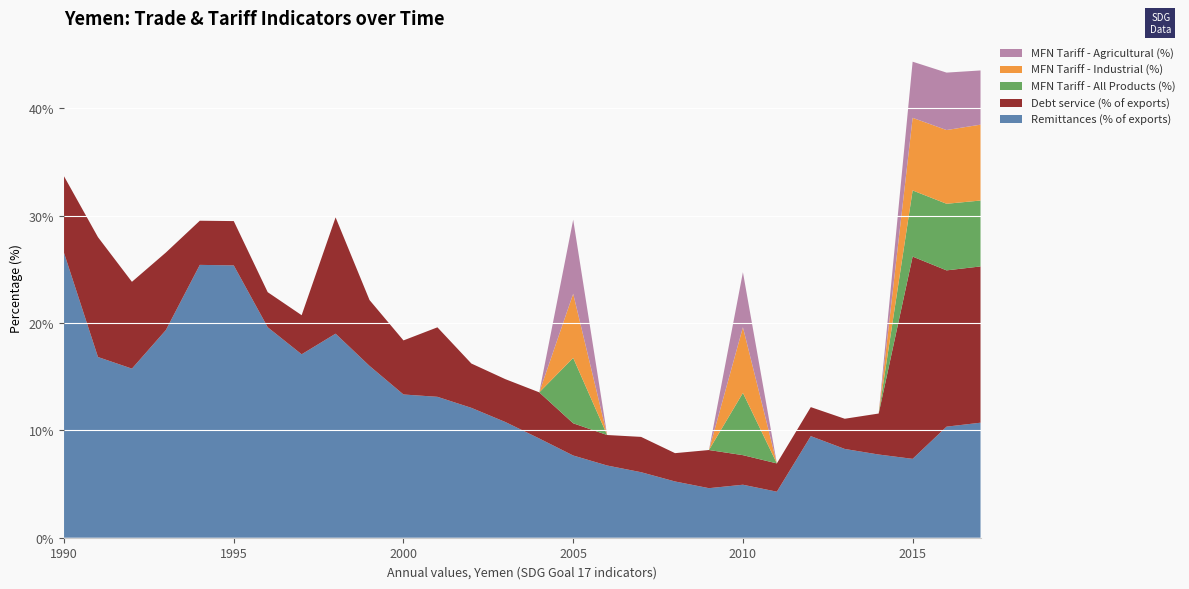

Reading left to right, what are all the values shown in this chart?

Remittances (% of exports): 1990=26.5	1991=16.8	1992=15.8	1993=19.3	1994=25.4	1995=25.4	1996=19.6	1997=17.1	1998=19.0	1999=16.0	2000=13.3	2001=13.1	2002=12.1	2003=10.8	2004=9.2	2005=7.7	2006=6.7	2007=6.1	2008=5.2	2009=4.6	2010=4.9	2011=4.3	2012=9.5	2013=8.3	2014=7.8	2015=7.3	2016=10.3	2017=10.7
Debt service (% of exports): 1990=7.1	1991=11.2	1992=8.1	1993=7.2	1994=4.1	1995=4.1	1996=3.3	1997=3.6	1998=10.8	1999=6.1	2000=5.0	2001=6.5	2002=4.1	2003=4.0	2004=4.3	2005=3.0	2006=2.8	2007=3.3	2008=2.6	2009=3.6	2010=2.8	2011=2.6	2012=2.7	2013=2.8	2014=3.8	2015=18.8	2016=14.6	2017=14.6
MFN Tariff - All Products (%): 1990=0.0	1991=0.0	1992=0.0	1993=0.0	1994=0.0	1995=0.0	1996=0.0	1997=0.0	1998=0.0	1999=0.0	2000=0.0	2001=0.0	2002=0.0	2003=0.0	2004=0.0	2005=6.1	2006=0.0	2007=0.0	2008=0.0	2009=0.0	2010=5.8	2011=0.0	2012=0.0	2013=0.0	2014=0.0	2015=6.2	2016=6.2	2017=6.1
MFN Tariff - Industrial (%): 1990=0.0	1991=0.0	1992=0.0	1993=0.0	1994=0.0	1995=0.0	1996=0.0	1997=0.0	1998=0.0	1999=0.0	2000=0.0	2001=0.0	2002=0.0	2003=0.0	2004=0.0	2005=6.0	2006=0.0	2007=0.0	2008=0.0	2009=0.0	2010=6.1	2011=0.0	2012=0.0	2013=0.0	2014=0.0	2015=6.8	2016=6.9	2017=7.1
MFN Tariff - Agricultural (%): 1990=0.0	1991=0.0	1992=0.0	1993=0.0	1994=0.0	1995=0.0	1996=0.0	1997=0.0	1998=0.0	1999=0.0	2000=0.0	2001=0.0	2002=0.0	2003=0.0	2004=0.0	2005=6.9	2006=0.0	2007=0.0	2008=0.0	2009=0.0	2010=5.1	2011=0.0	2012=0.0	2013=0.0	2014=0.0	2015=5.2	2016=5.4	2017=5.1